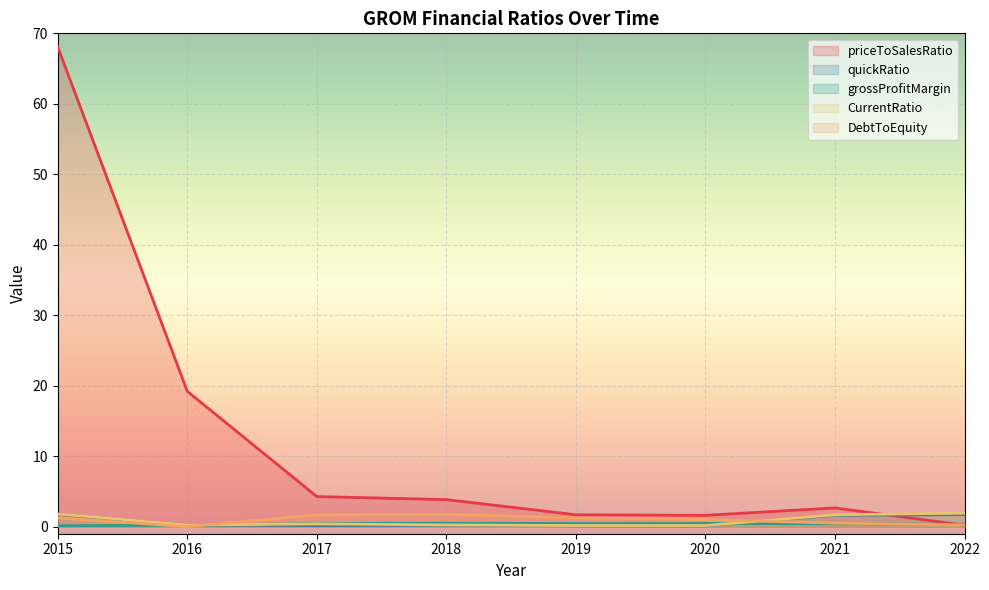

Rank the series at 2022 from lowest to highest value.

priceToSalesRatio, DebtToEquity, grossProfitMargin, quickRatio, CurrentRatio